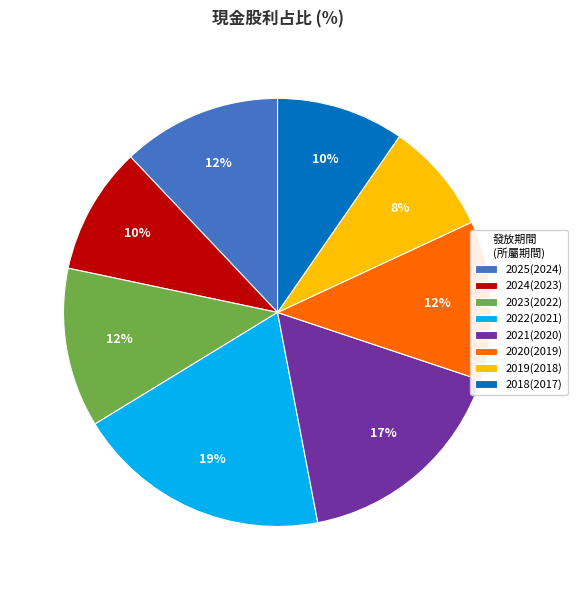

Is it true that 2024(2023) is 15% of the pie?

False